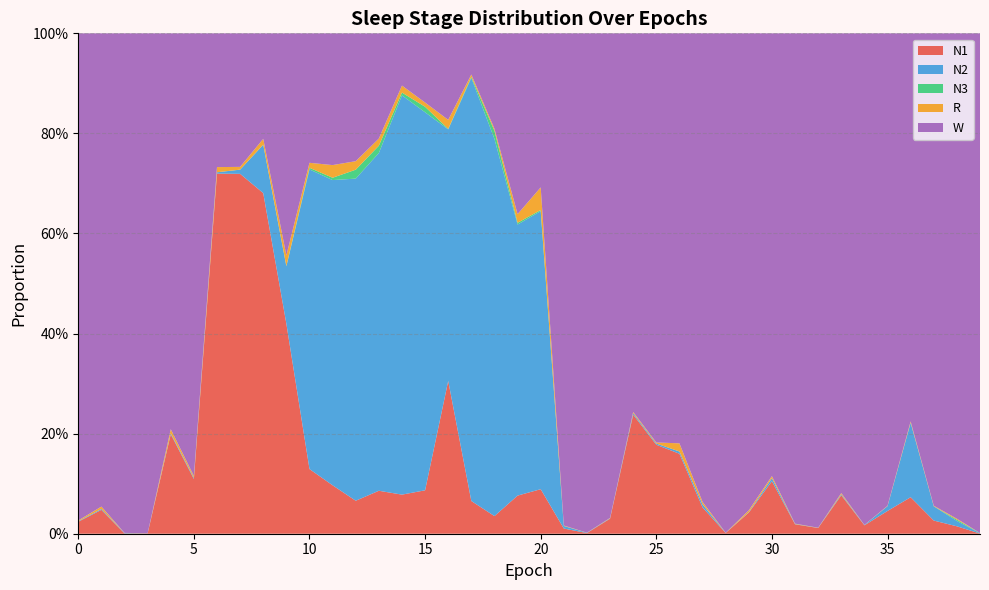

Reading left to right, transcribe all the data shown in this chart.

N1: 0.0	0.0	0.0	0.0	0.2	0.1	0.7	0.7	0.7	0.4	0.1	0.1	0.1	0.1	0.1	0.1	0.3	0.1	0.0	0.1	0.1	0.0	0.0	0.0	0.2	0.2	0.2	0.1	0.0	0.0	0.1	0.0	0.0	0.1	0.0	0.0	0.1	0.0	0.0	0.0
N2: 0.0	0.0	0.0	0.0	0.0	0.0	0.0	0.0	0.1	0.1	0.6	0.6	0.6	0.7	0.8	0.8	0.5	0.8	0.8	0.5	0.6	0.0	0.0	0.0	0.0	0.0	0.0	0.0	0.0	0.0	0.0	0.0	0.0	0.0	0.0	0.0	0.1	0.0	0.0	0.0
N3: 0.0	0.0	0.0	0.0	0.0	0.0	0.0	0.0	0.0	0.0	0.0	0.0	0.0	0.0	0.0	0.0	0.0	0.0	0.0	0.0	0.0	0.0	0.0	0.0	0.0	0.0	0.0	0.0	0.0	0.0	0.0	0.0	0.0	0.0	0.0	0.0	0.0	0.0	0.0	0.0
R: 0.0	0.0	0.0	0.0	0.0	0.0	0.0	0.0	0.0	0.0	0.0	0.0	0.0	0.0	0.0	0.0	0.0	0.0	0.0	0.0	0.0	0.0	0.0	0.0	0.0	0.0	0.0	0.0	0.0	0.0	0.0	0.0	0.0	0.0	0.0	0.0	0.0	0.0	0.0	0.0
W: 1.0	0.9	1.0	1.0	0.8	0.9	0.3	0.3	0.2	0.4	0.3	0.3	0.3	0.2	0.1	0.1	0.2	0.1	0.2	0.4	0.3	1.0	1.0	1.0	0.8	0.8	0.8	0.9	1.0	1.0	0.9	1.0	1.0	0.9	1.0	0.9	0.8	0.9	1.0	1.0